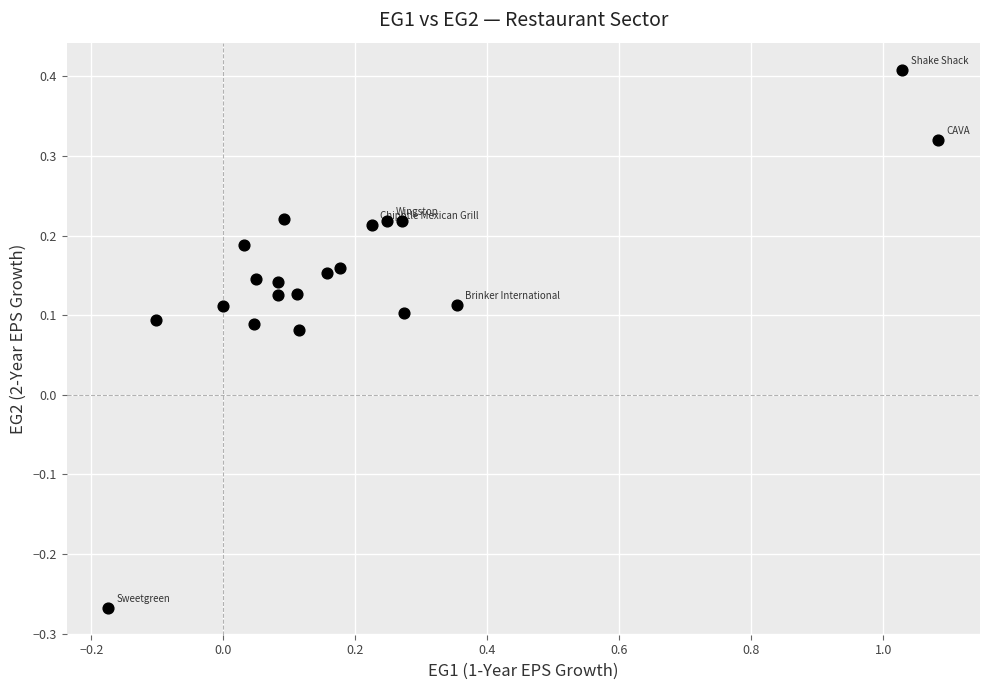

What is the range of X values (max minus min)?

1.3